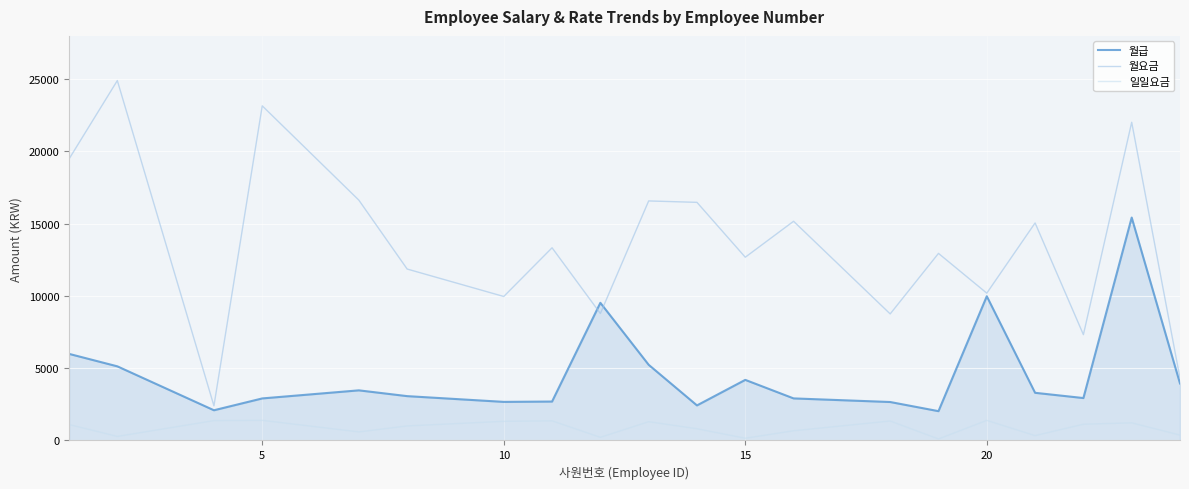

What is the greatest value displayed?

24907